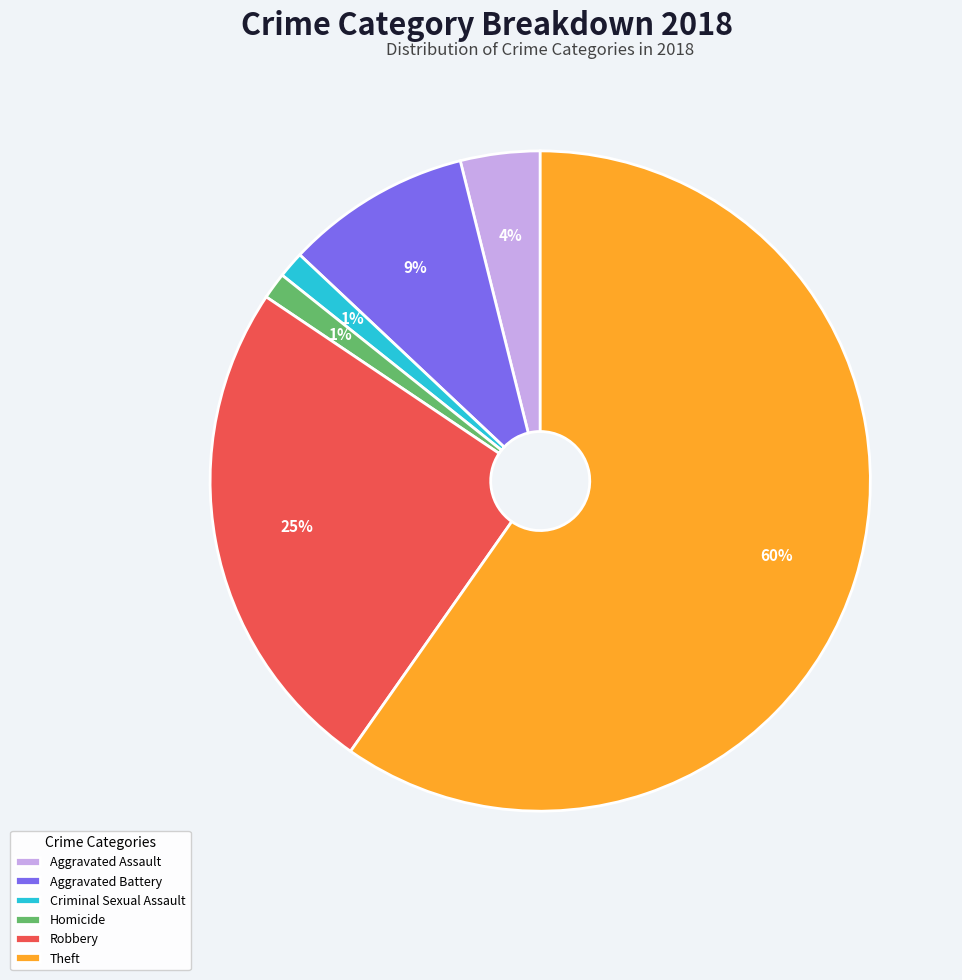

Does any single category account for the majority?

Yes